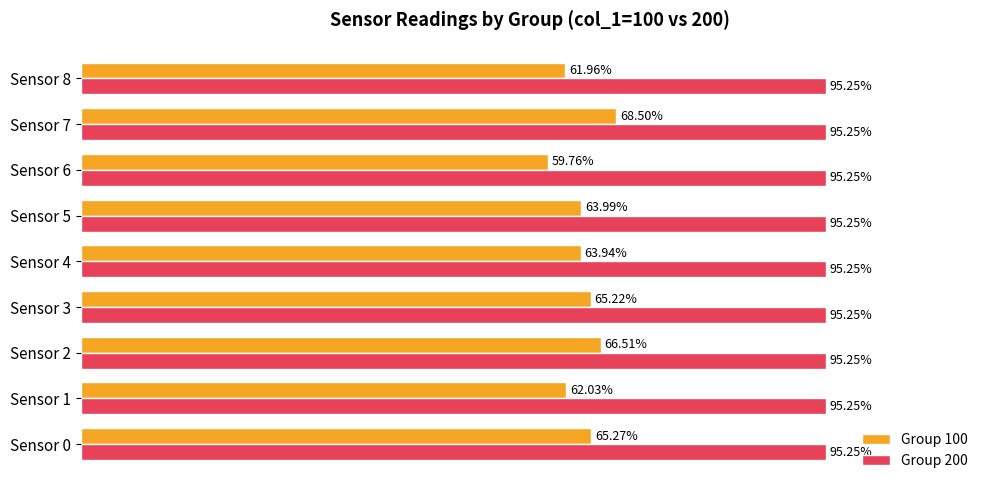

At Sensor 5, list the series in order from largest to smallest.

Group 200, Group 100